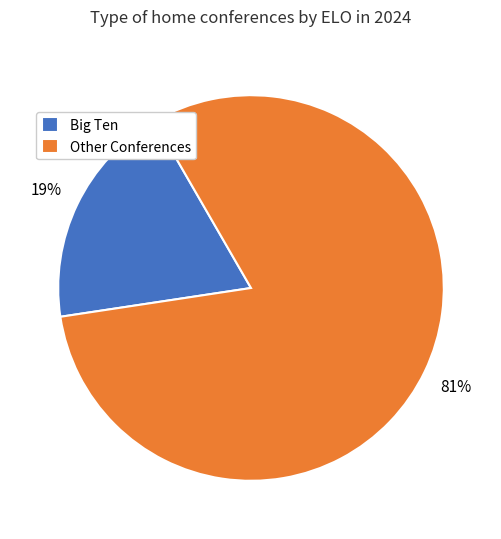

Is it true that Big Ten is 19% of the pie?

True